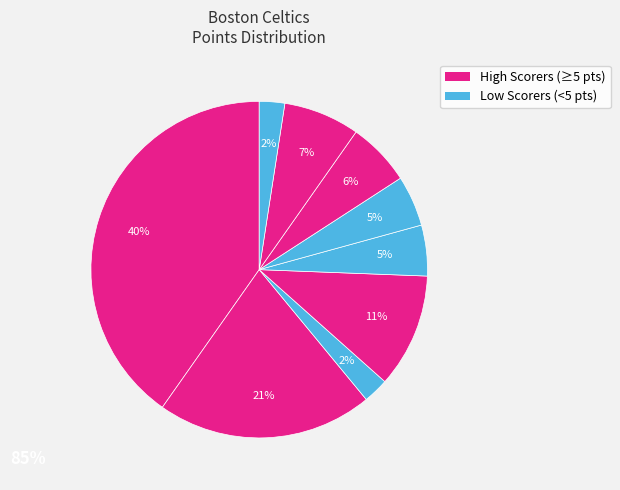

How many slices are in this pie chart?

9